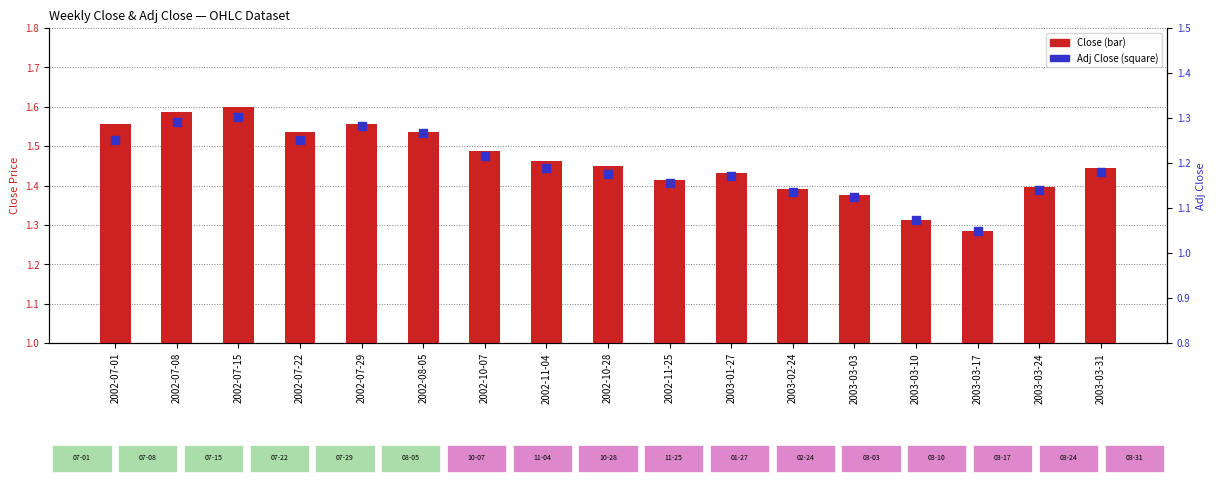

What are all the series names shown in the legend?

Close, Adj Close